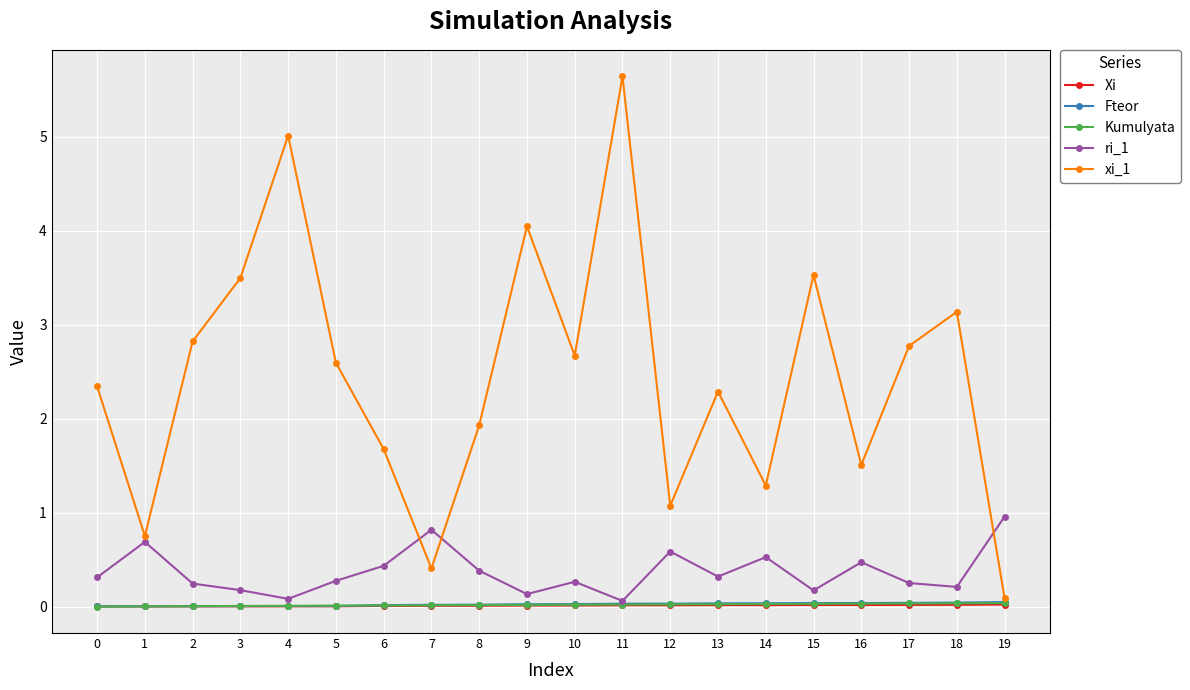

Which series has the largest total across all categories?

xi_1